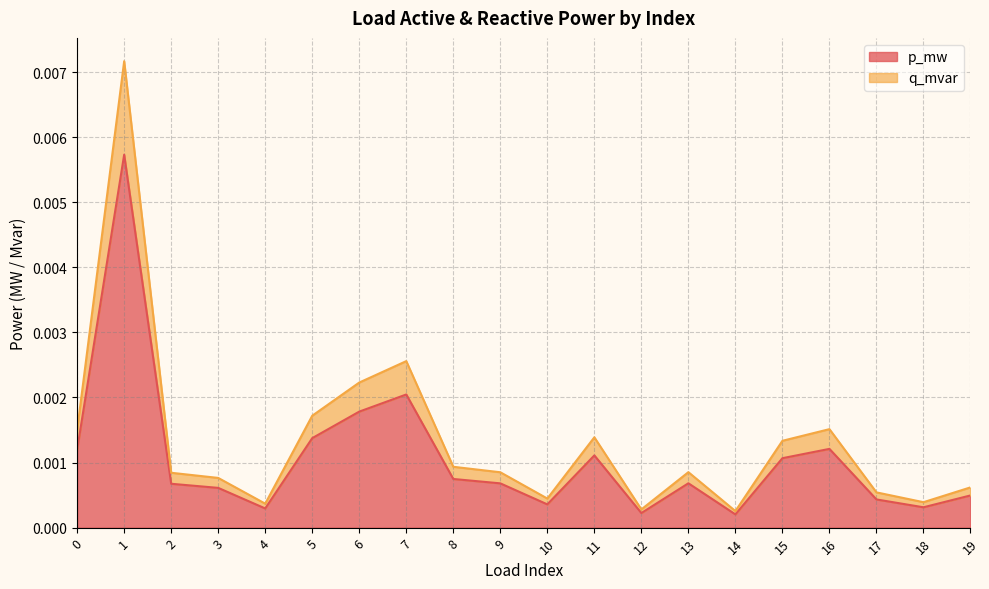

Which series changed the most between 16 and 17?

q_mvar